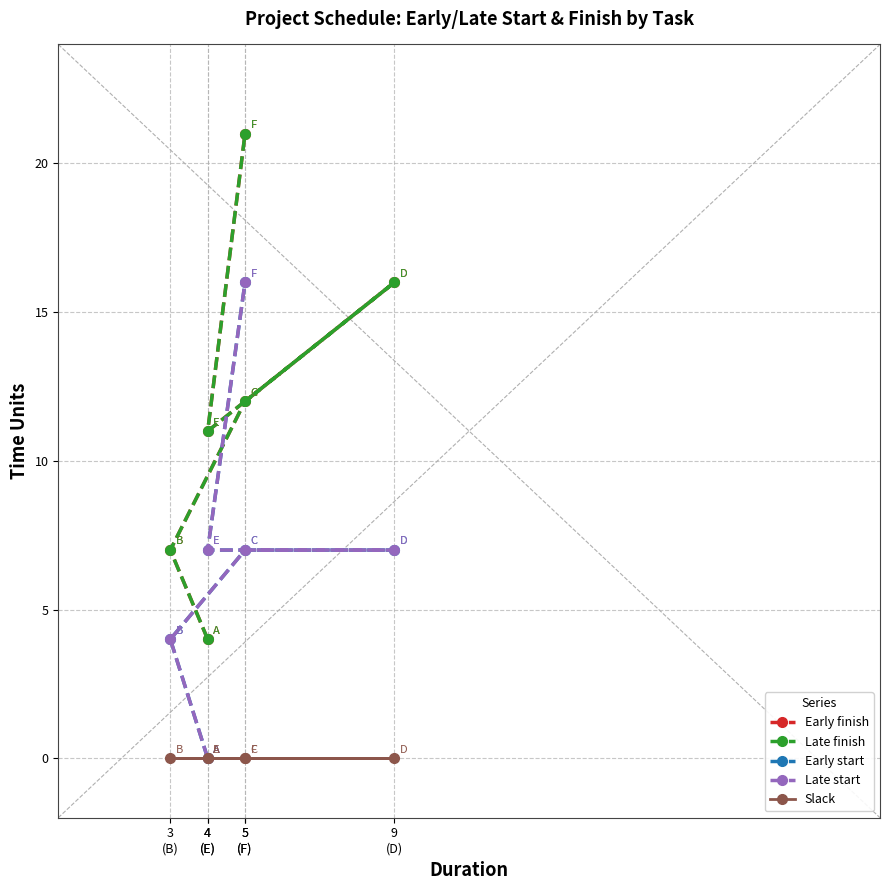

Rank the series at 3
(B) from highest to lowest value.

Early finish, Late finish, Early start, Late start, Slack